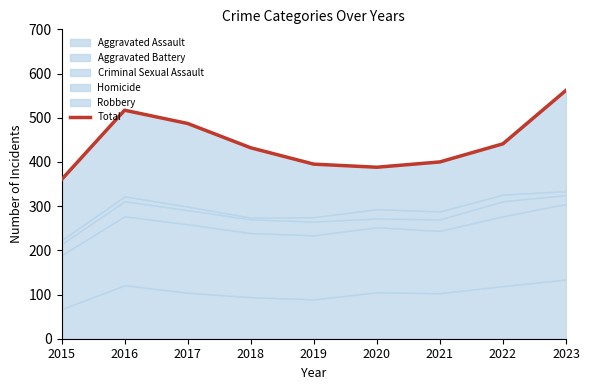

What is the difference between the second highest and minimum values?

157